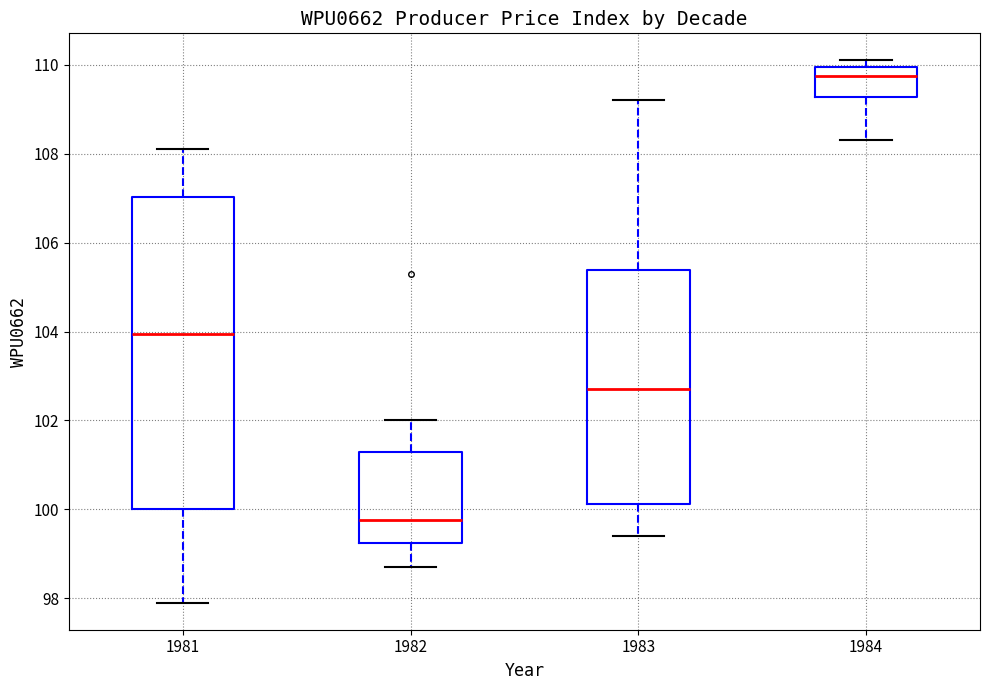

Reading left to right, read every box against the y-axis: the position of its median line, the range the box covers, and the ends of its whiskers. The values are not printed on the chart, so give them approximately, as read against the axis.

1981: median 104.0, box 100.0 to 107.0, whiskers 98.0 to 108.2
1982: median 99.8, box 99.2 to 101.4, whiskers 98.8 to 102.0
1983: median 102.8, box 100.2 to 105.4, whiskers 99.4 to 109.2
1984: median 109.8, box 109.2 to 110.0, whiskers 108.4 to 110.2